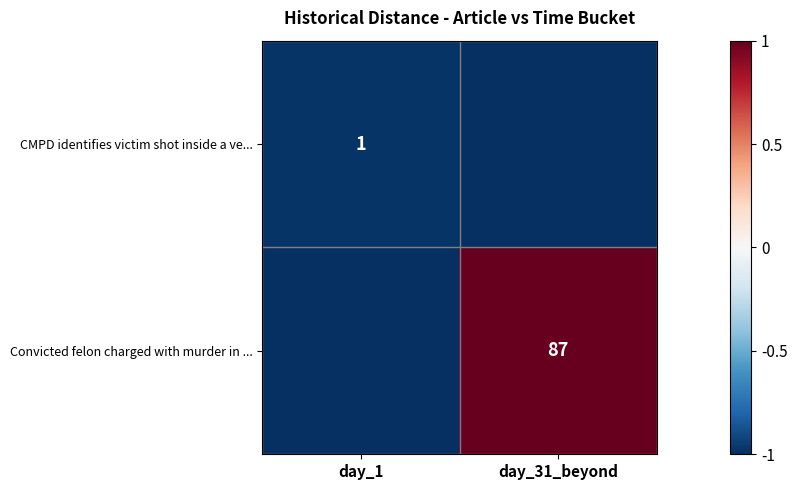

True or false: CMPD identifies victim shot inside a ve... has a value of 1 at day_1.

True